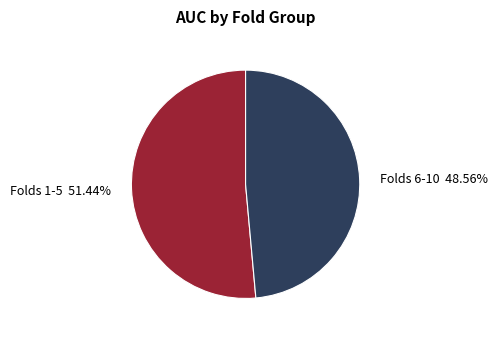

Combined, do Folds 6-10 and Folds 1-5 account for over 50%?

Yes